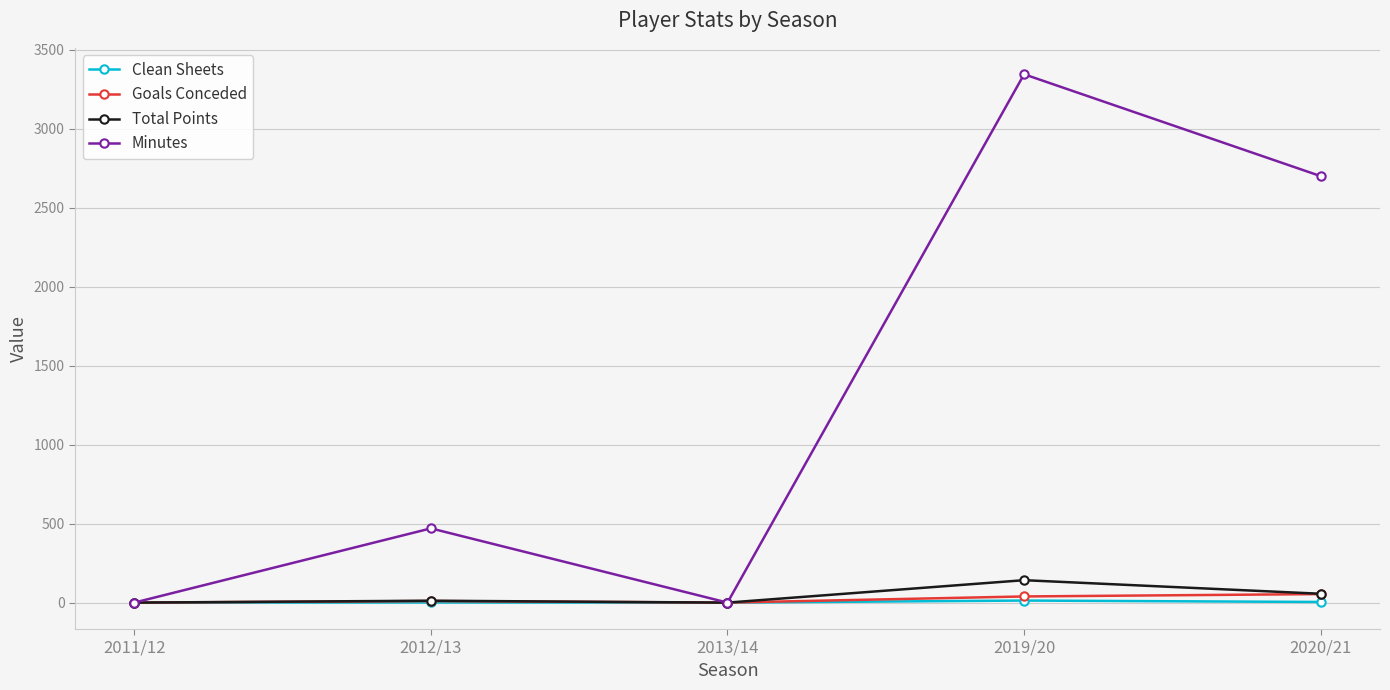

Which series has the widest spread of values?

Minutes